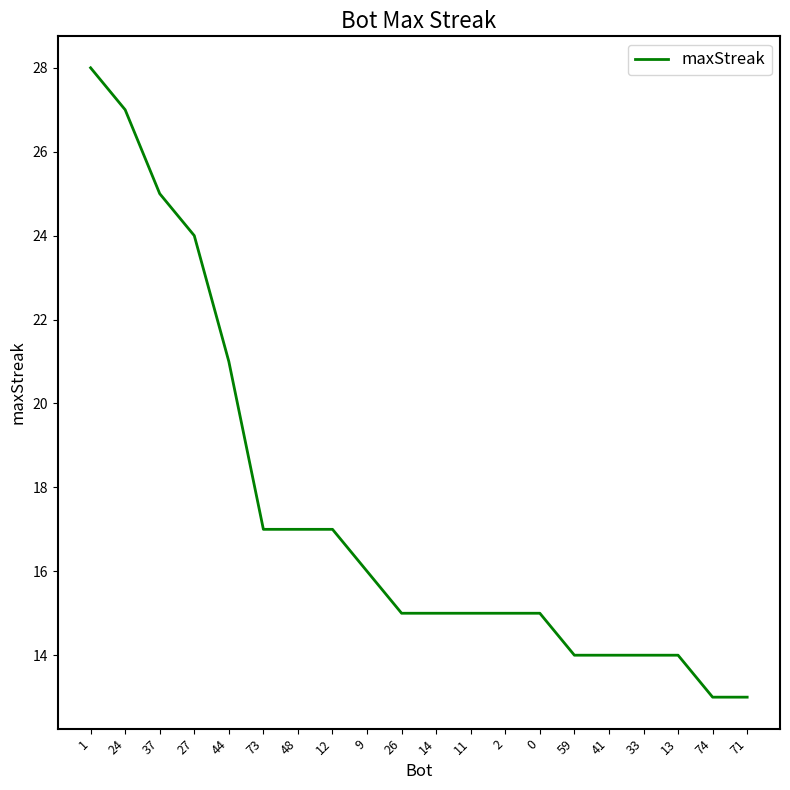

Read the value at 59.

14